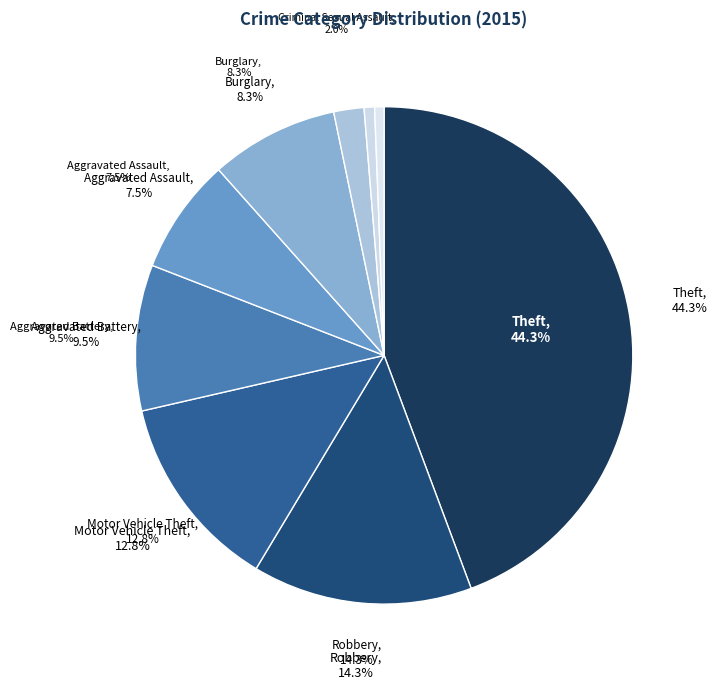

What is the largest slice in the pie chart?

Theft